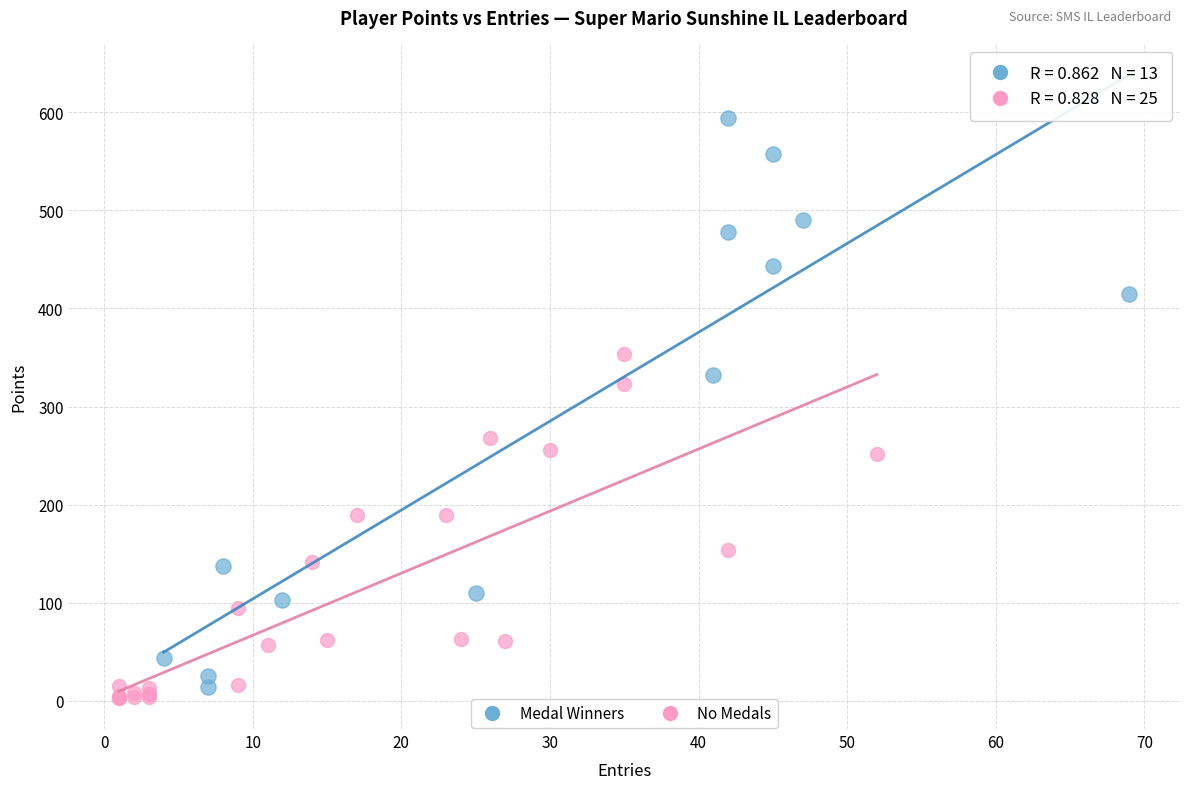

Which series contains the highest Y value?

Medal Winners